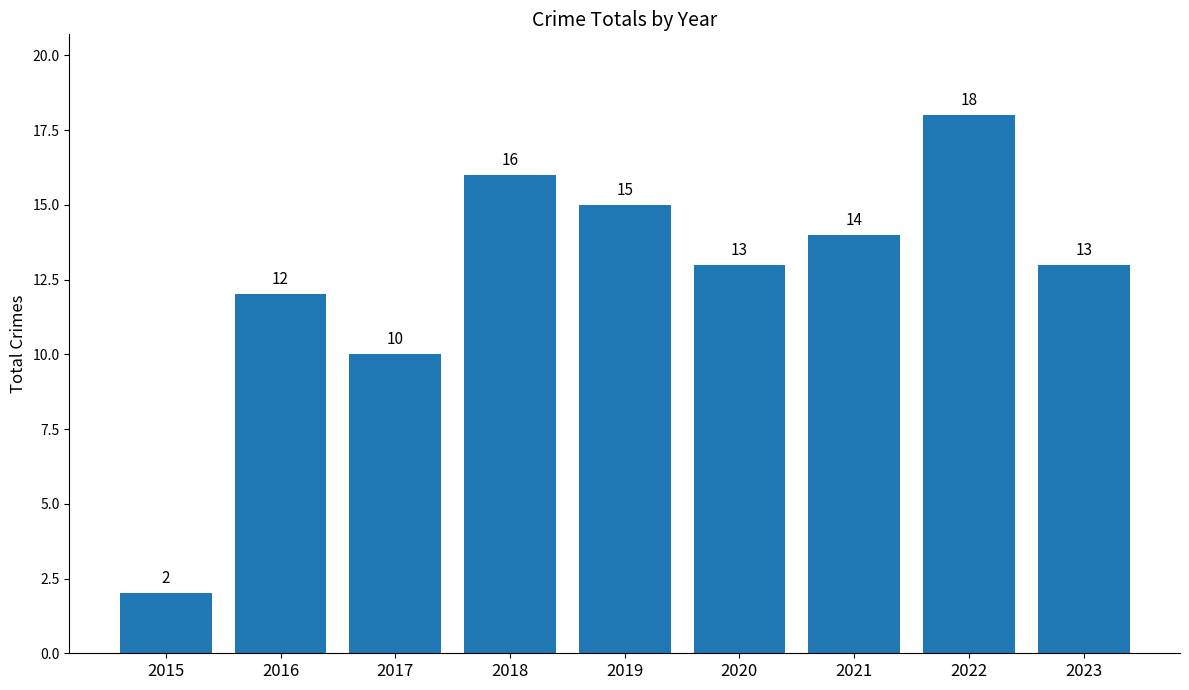

The value at 2018 is 27. True or false?

False